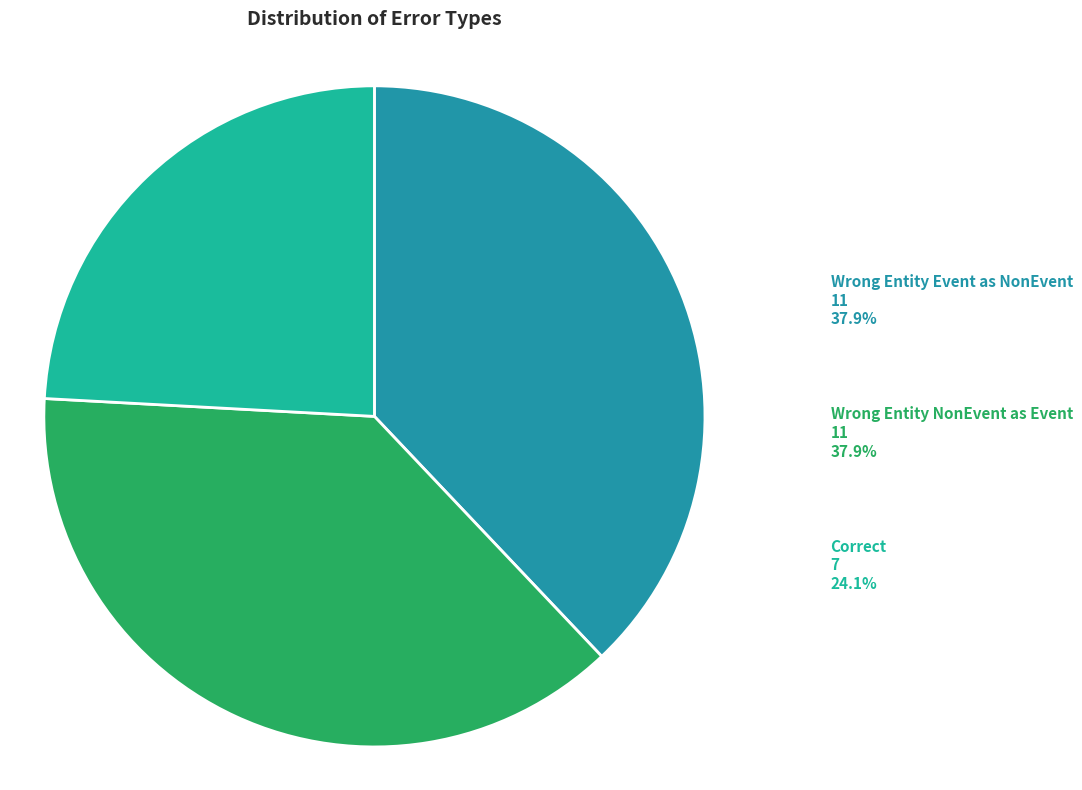

How many segments does this pie chart have?

3